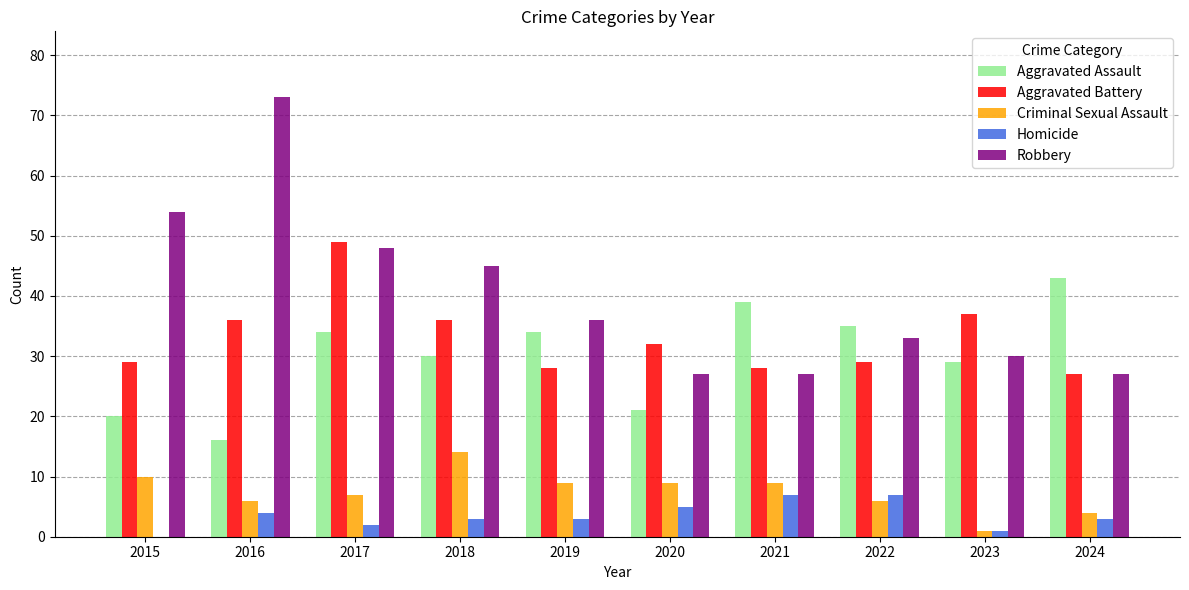

Does the chart contain stacked bars?

No